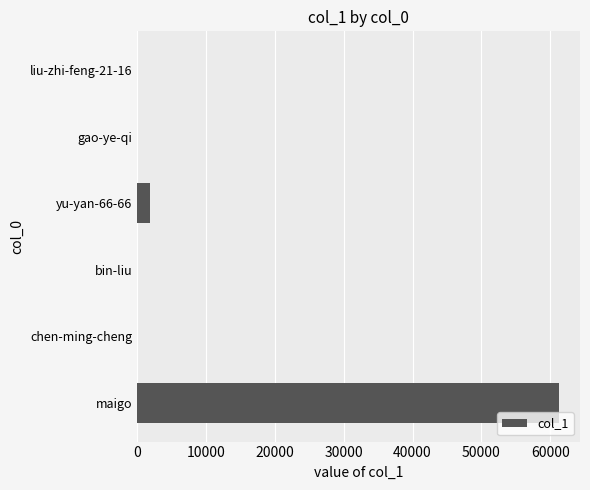

What is the ratio of the value at maigo to the value at yu-yan-66-66?

31.6